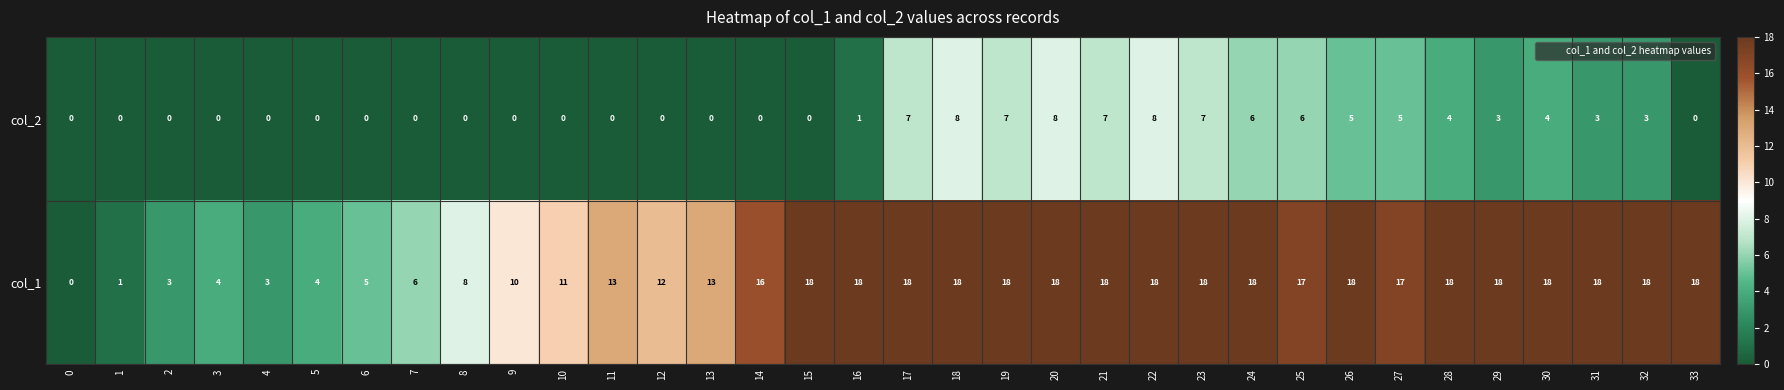

List the series in order of their overall mean, highest first.

col_1, col_2